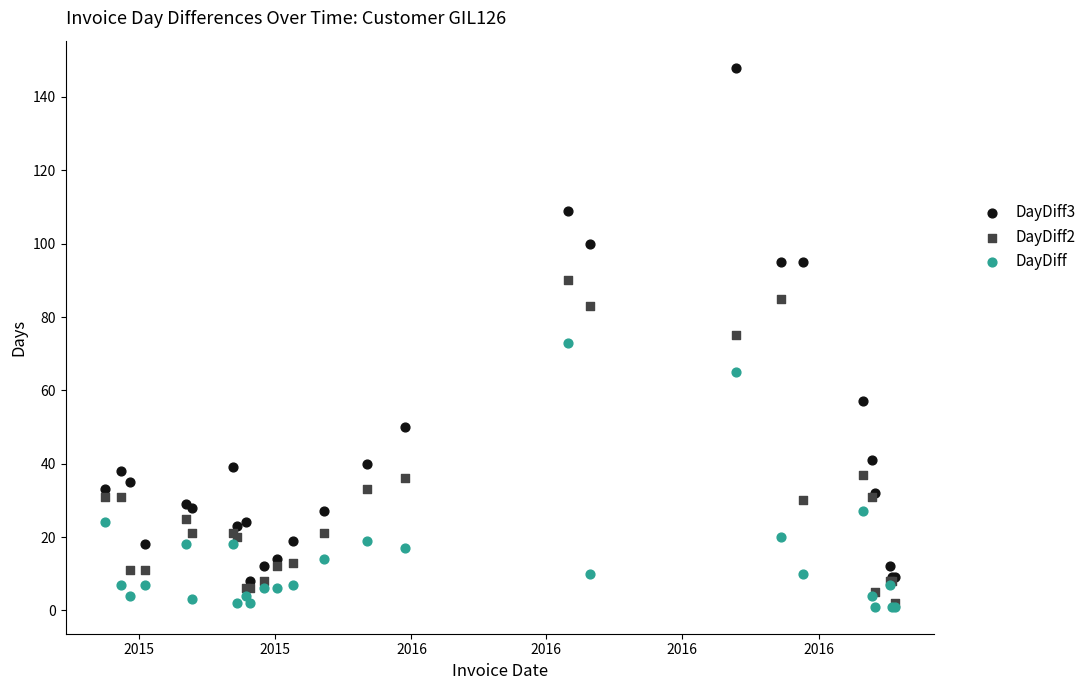

What are all the series names shown in the legend?

DayDiff3, DayDiff2, DayDiff